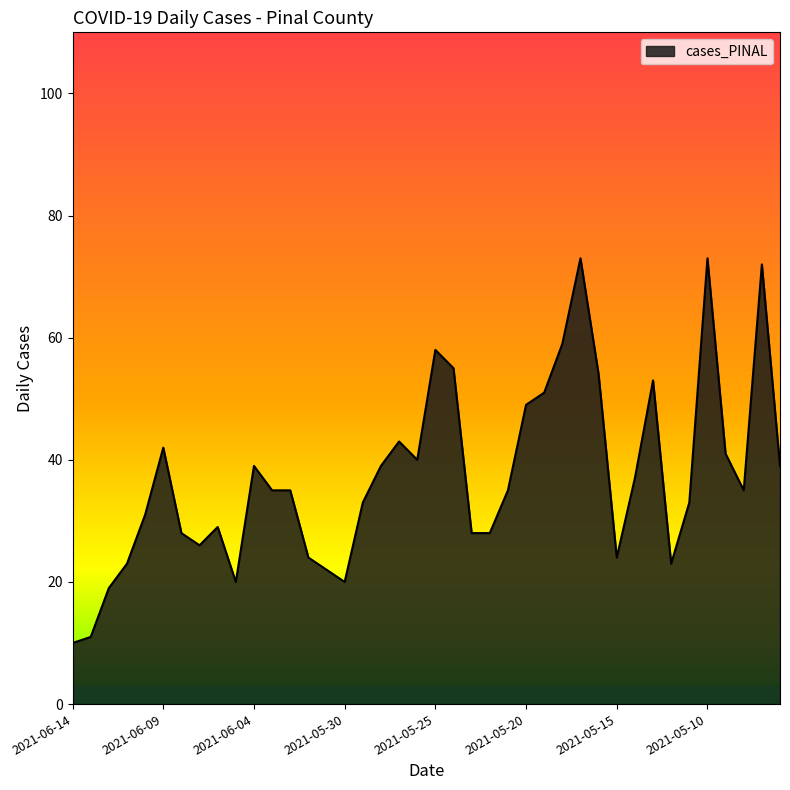

What is the difference between the maximum and minimum values?

63